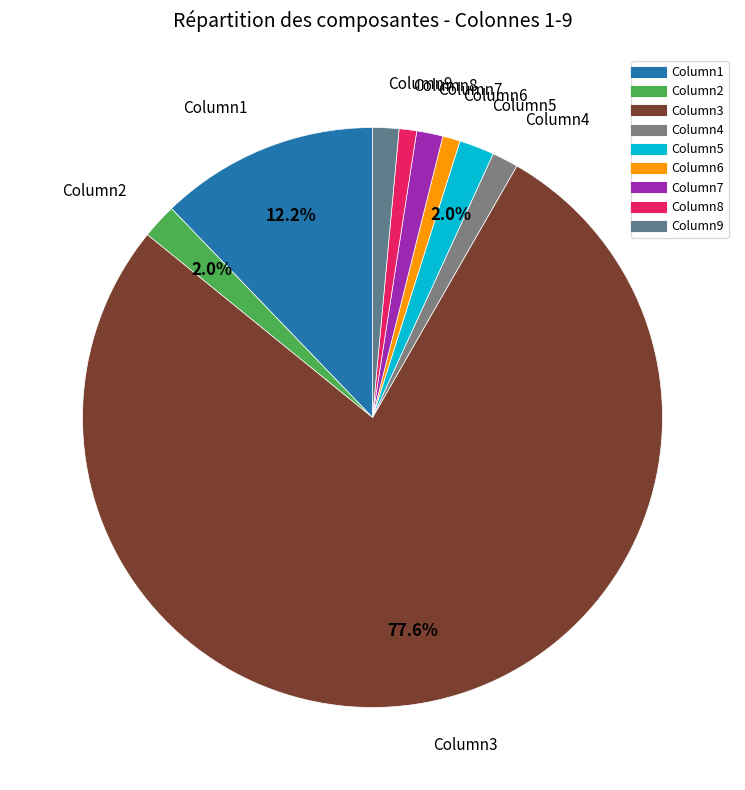

To the nearest percent, what is the average slice percentage?

11%